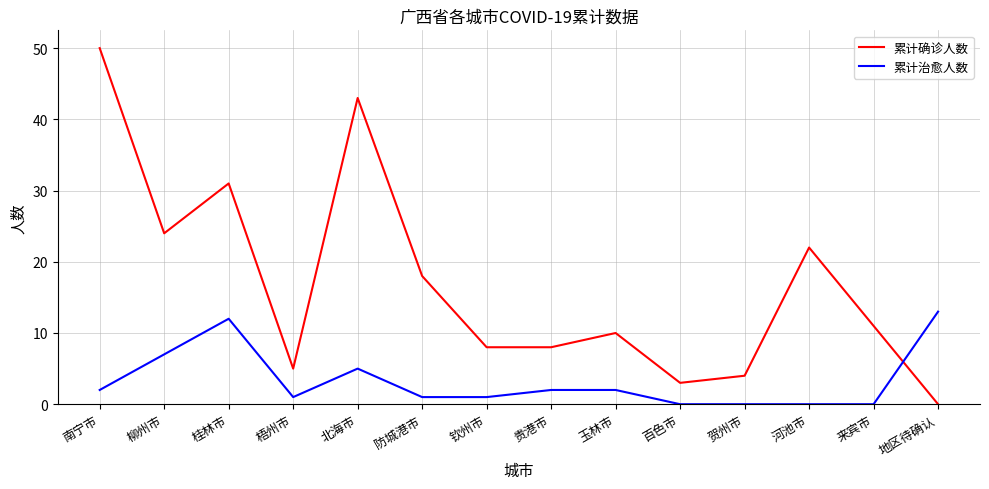

What is the highest value of the 累计治愈人数 series?

13